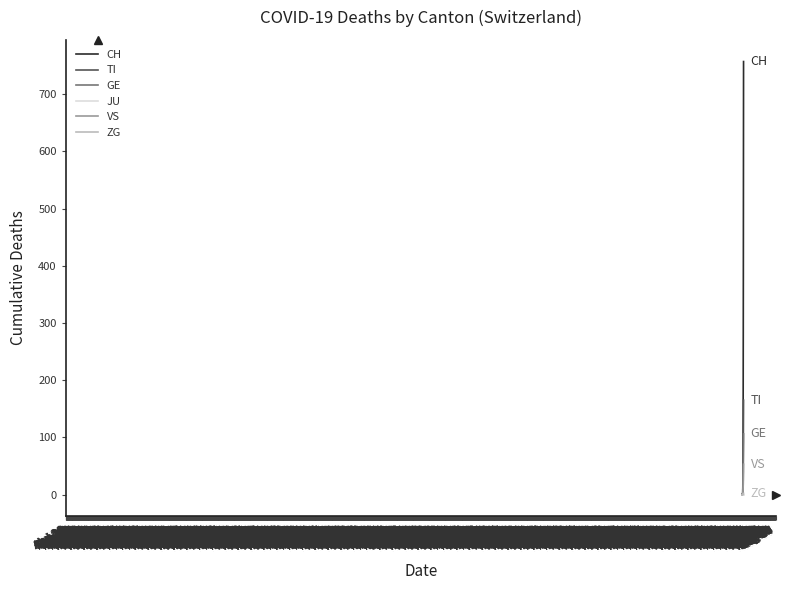

Which series has the largest range (max minus min)?

CH